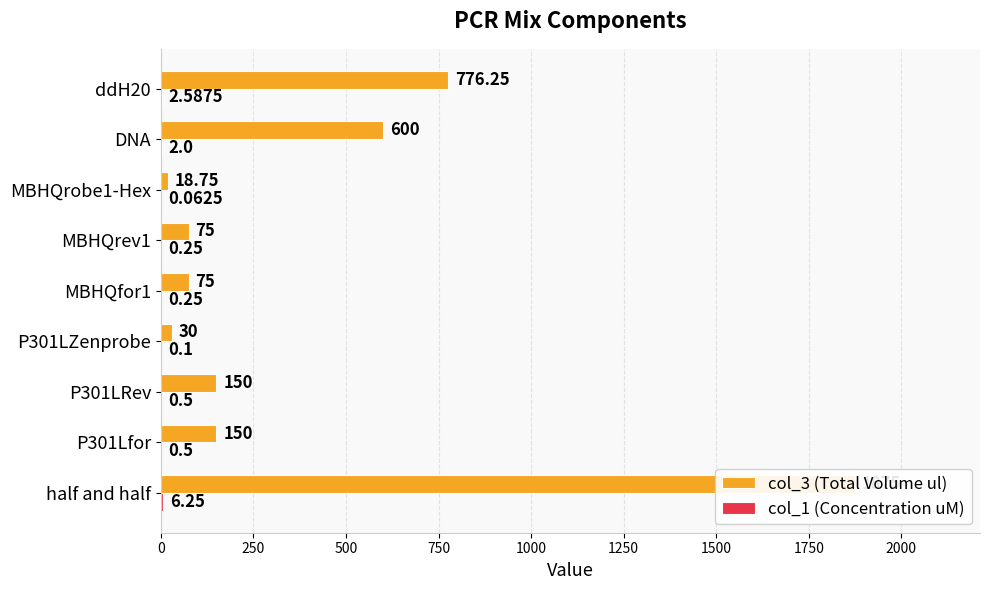

Reading left to right, what are all the values shown in this chart?

col_3 (Total Volume ul): 1875.0	150.0	150.0	30.0	75.0	75.0	18.8	600.0	776.2
col_1 (Concentration uM): 6.2	0.5	0.5	0.1	0.2	0.2	0.1	2.0	2.6